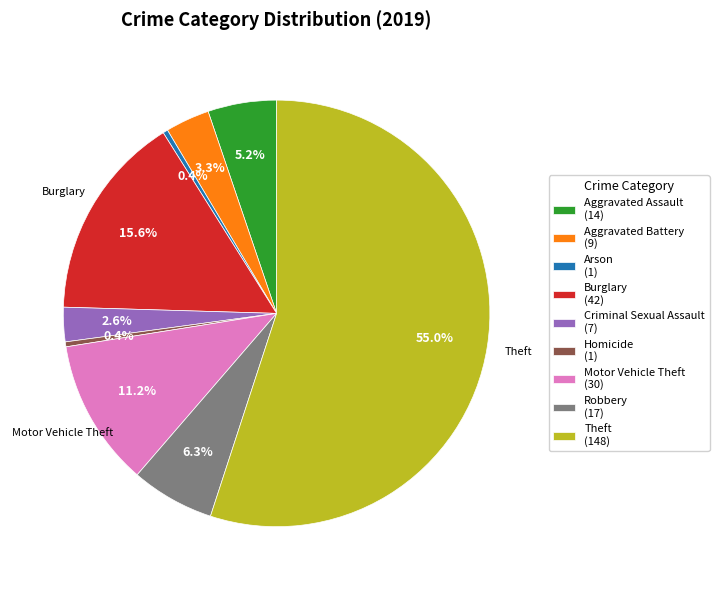

True or false: Motor Vehicle Theft accounts for 11% of the total.

True